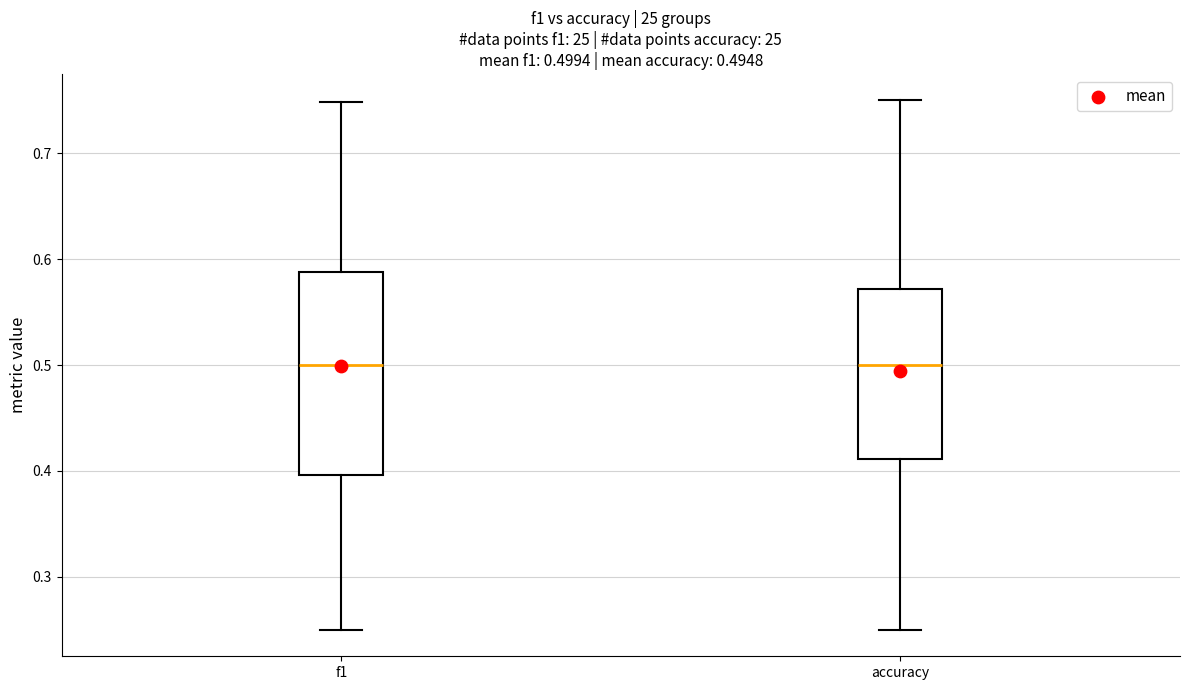

Which box is the tallest, from its lower edge to its upper edge?

f1